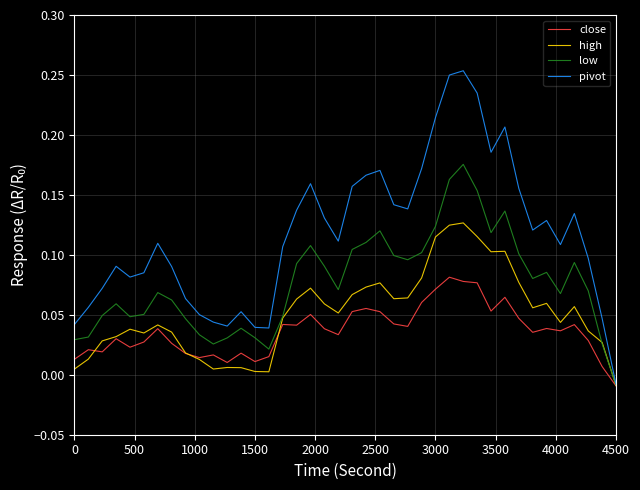

Which series has the largest range (max minus min)?

pivot